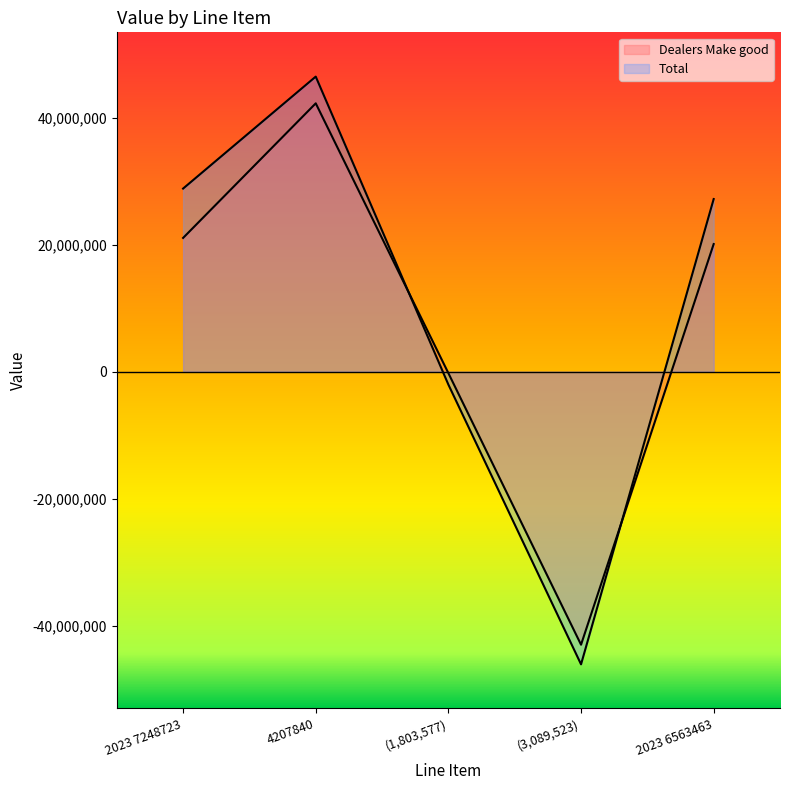

What is the lowest value of the Dealers Make good series?

-42969775